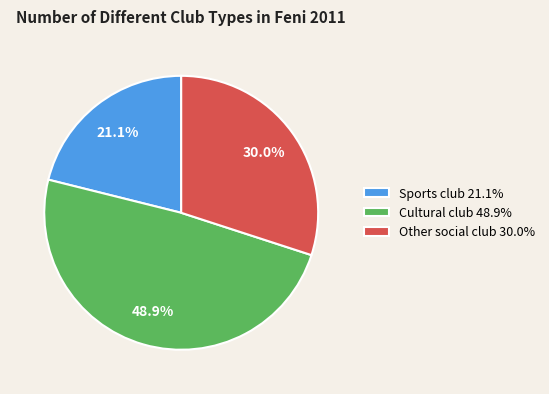

How many segments does this pie chart have?

3